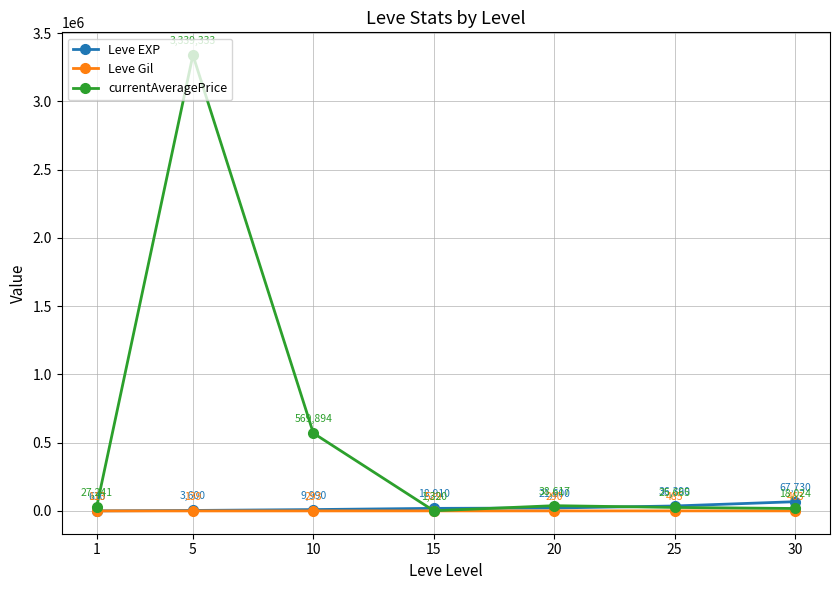

The currentAveragePrice series shows 5964071.9 at 5. True or false?

False